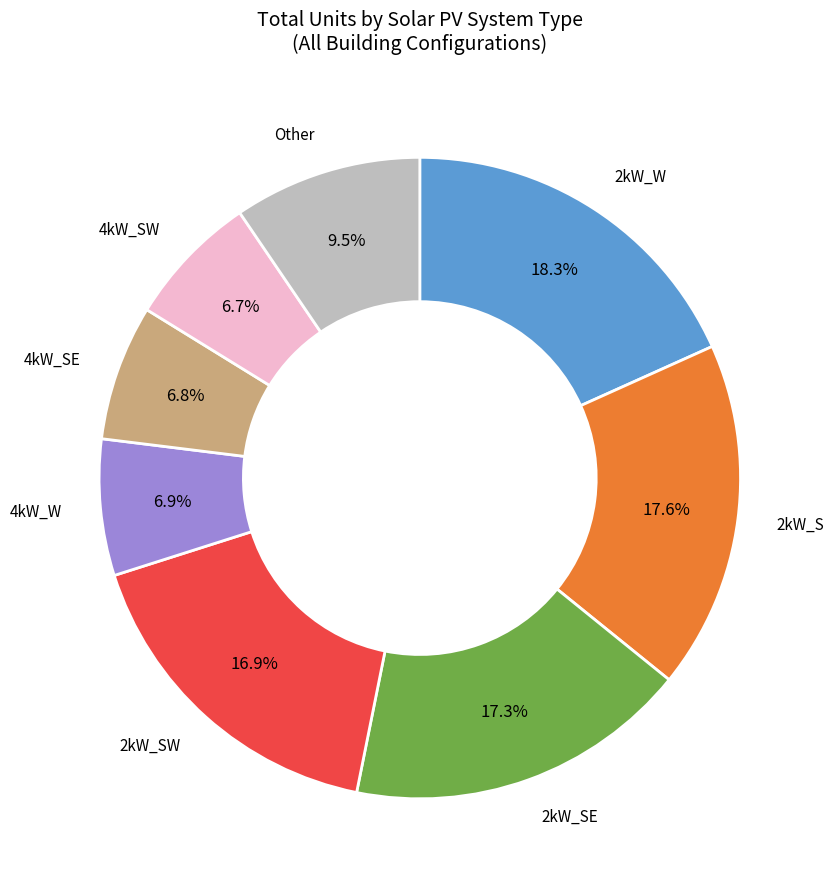

Is there a majority slice in this chart?

No